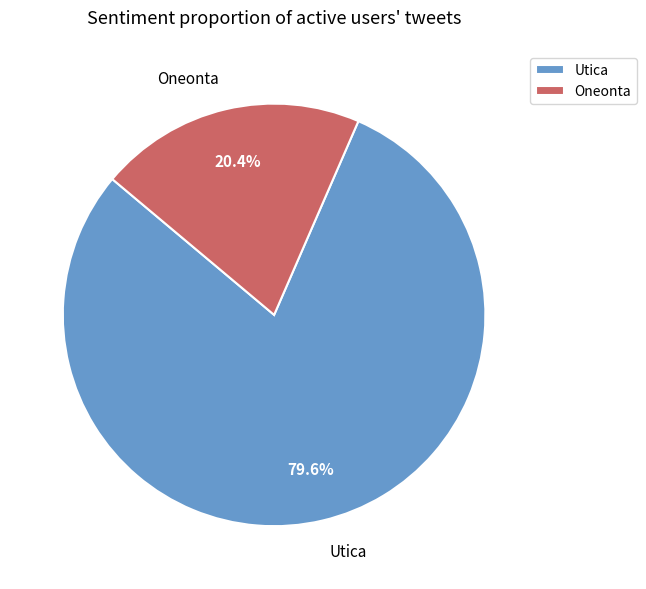

Does any single category account for the majority?

Yes